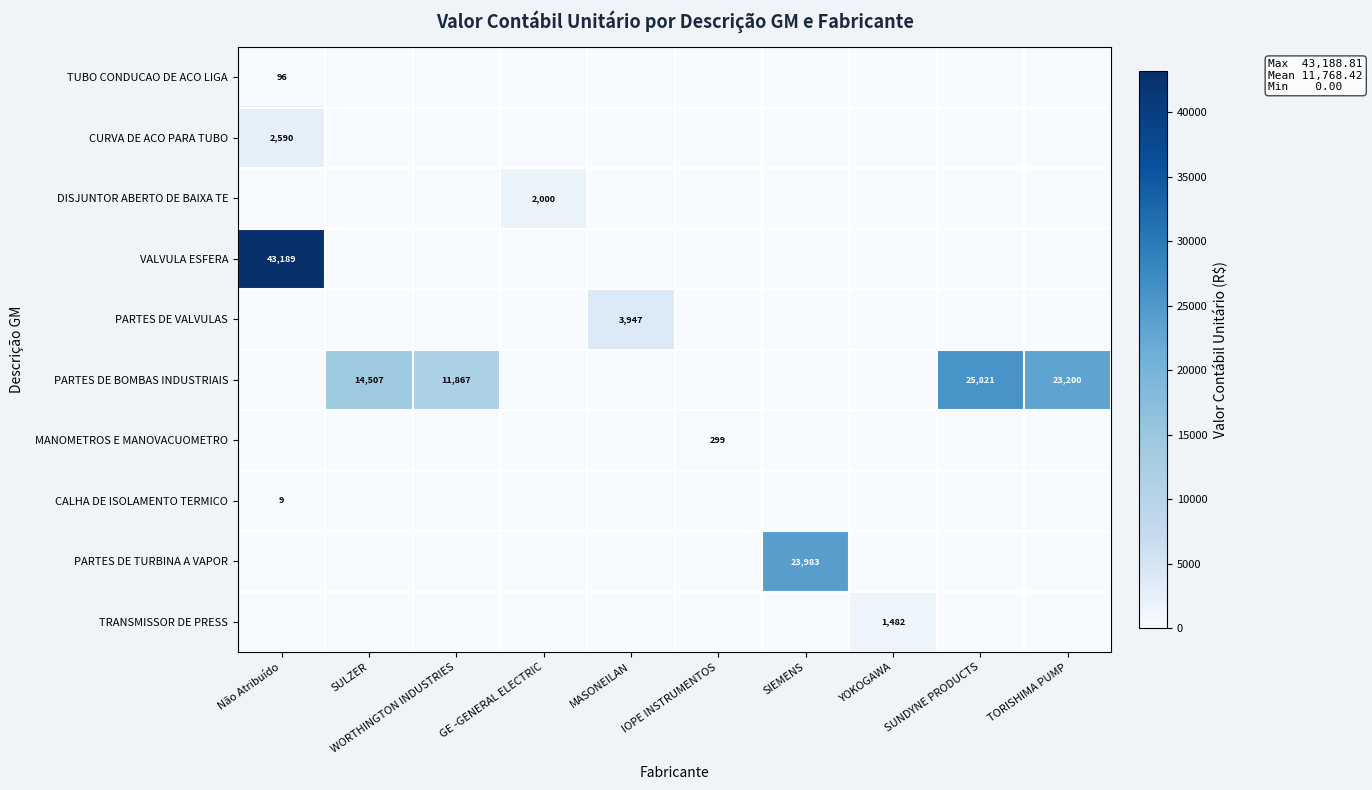

What is the total value across all series at YOKOGAWA?

1481.9